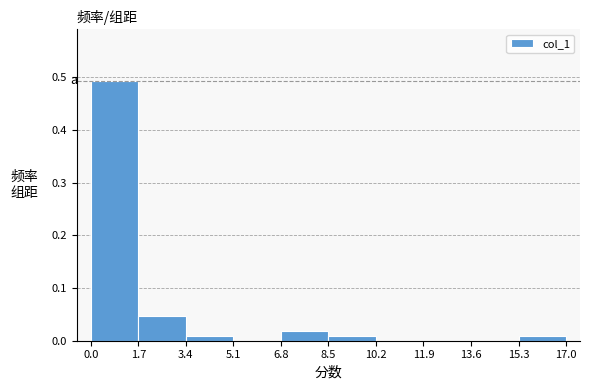

Over which range of the x-axis is the bar tallest?

0.0 to 1.7